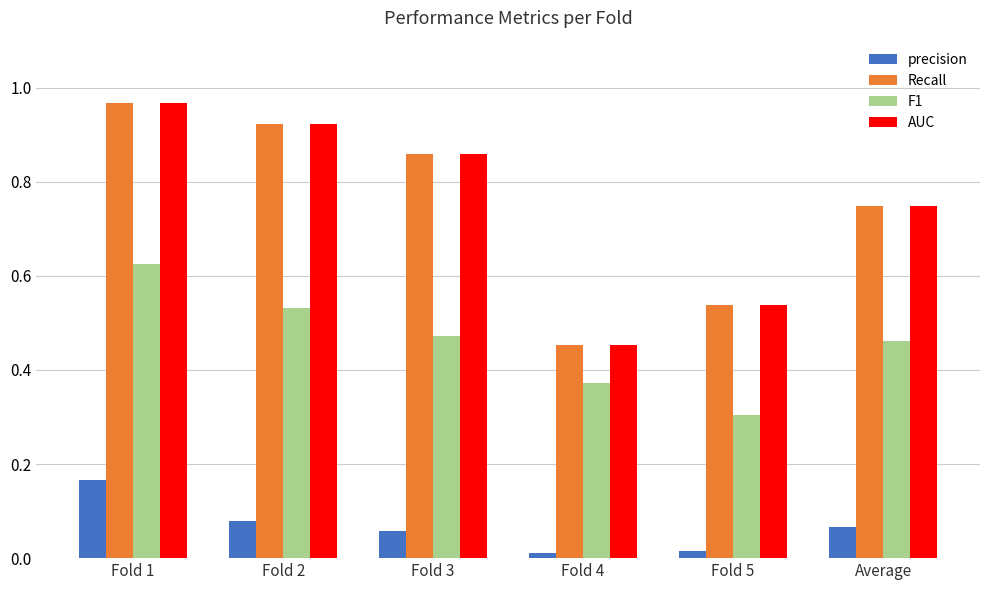

List the labels in order of AUC value, largest first.

Fold 1, Fold 2, Fold 3, Average, Fold 5, Fold 4